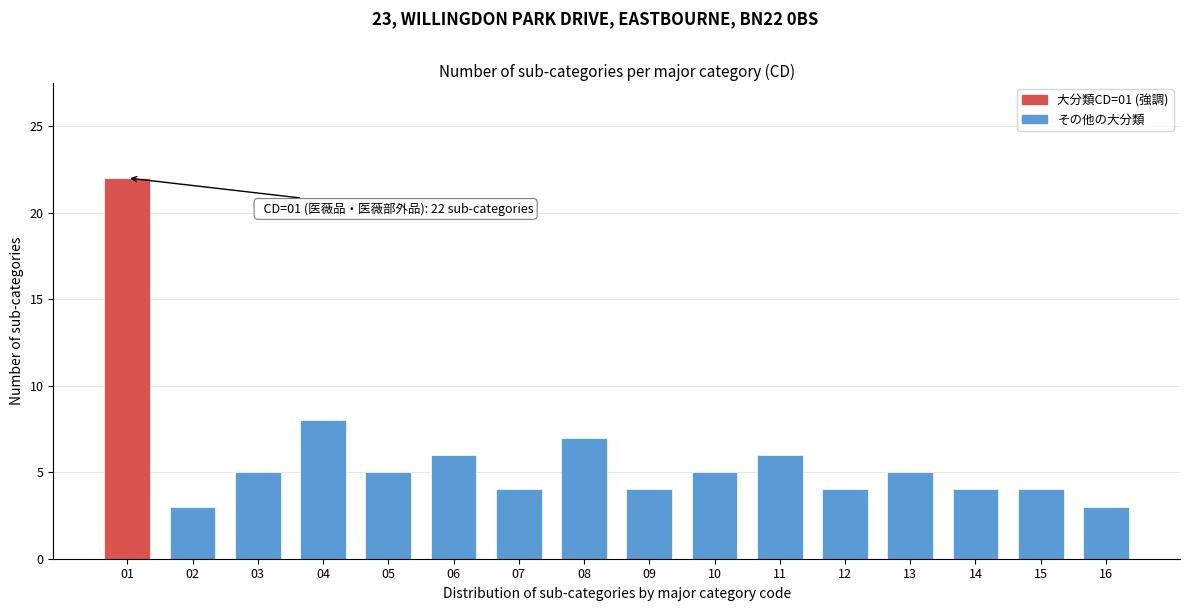

Reading right to left, what are all the values shown in this chart?

16=3	15=4	14=4	13=5	12=4	11=6	10=5	09=4	08=7	07=4	06=6	05=5	04=8	03=5	02=3	01=22